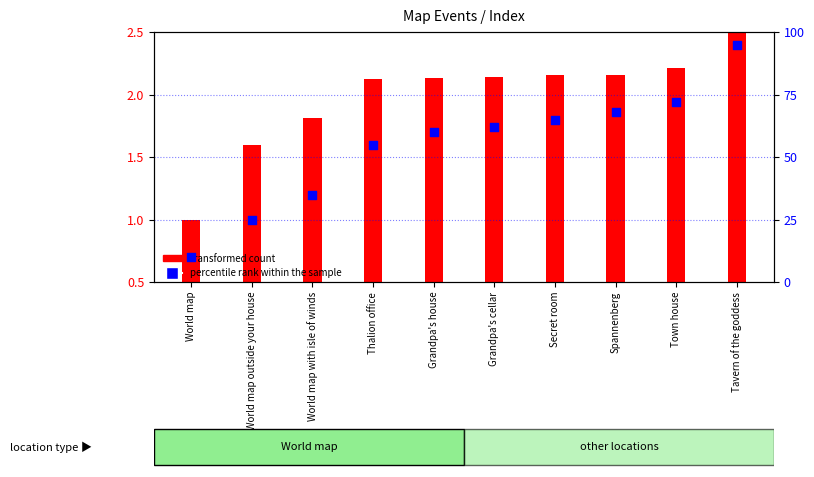

What is the change in value from World map outside your house to Tavern of the goddess?

+70